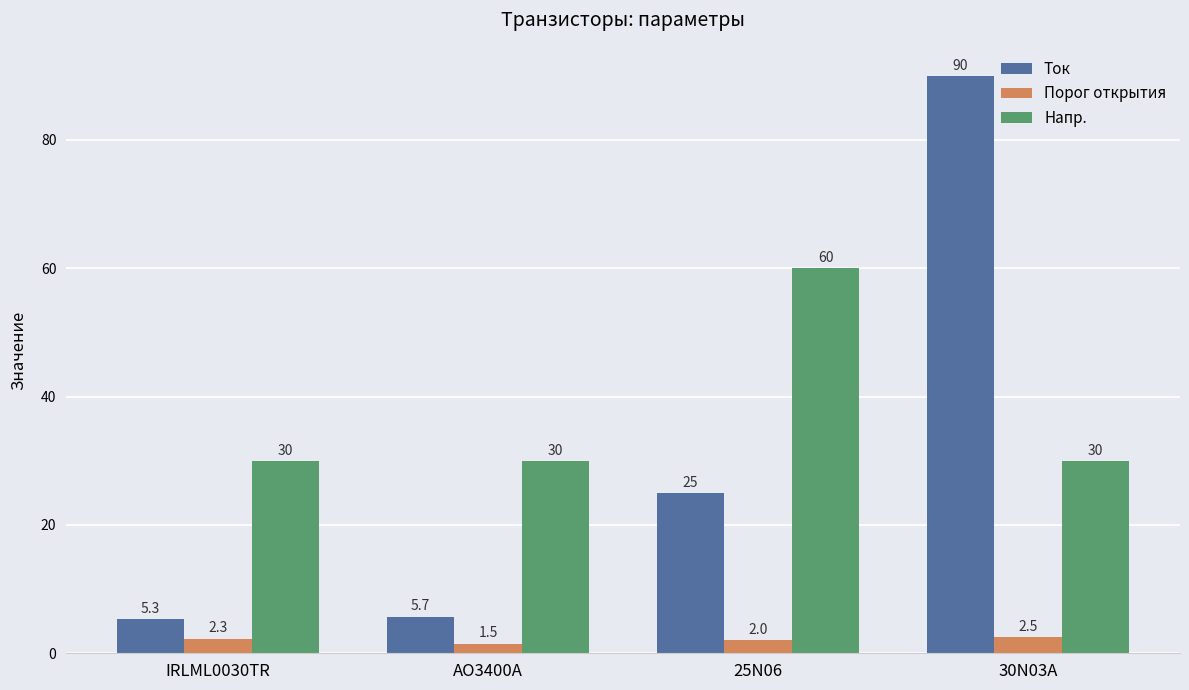

Which series has the widest spread of values?

Ток